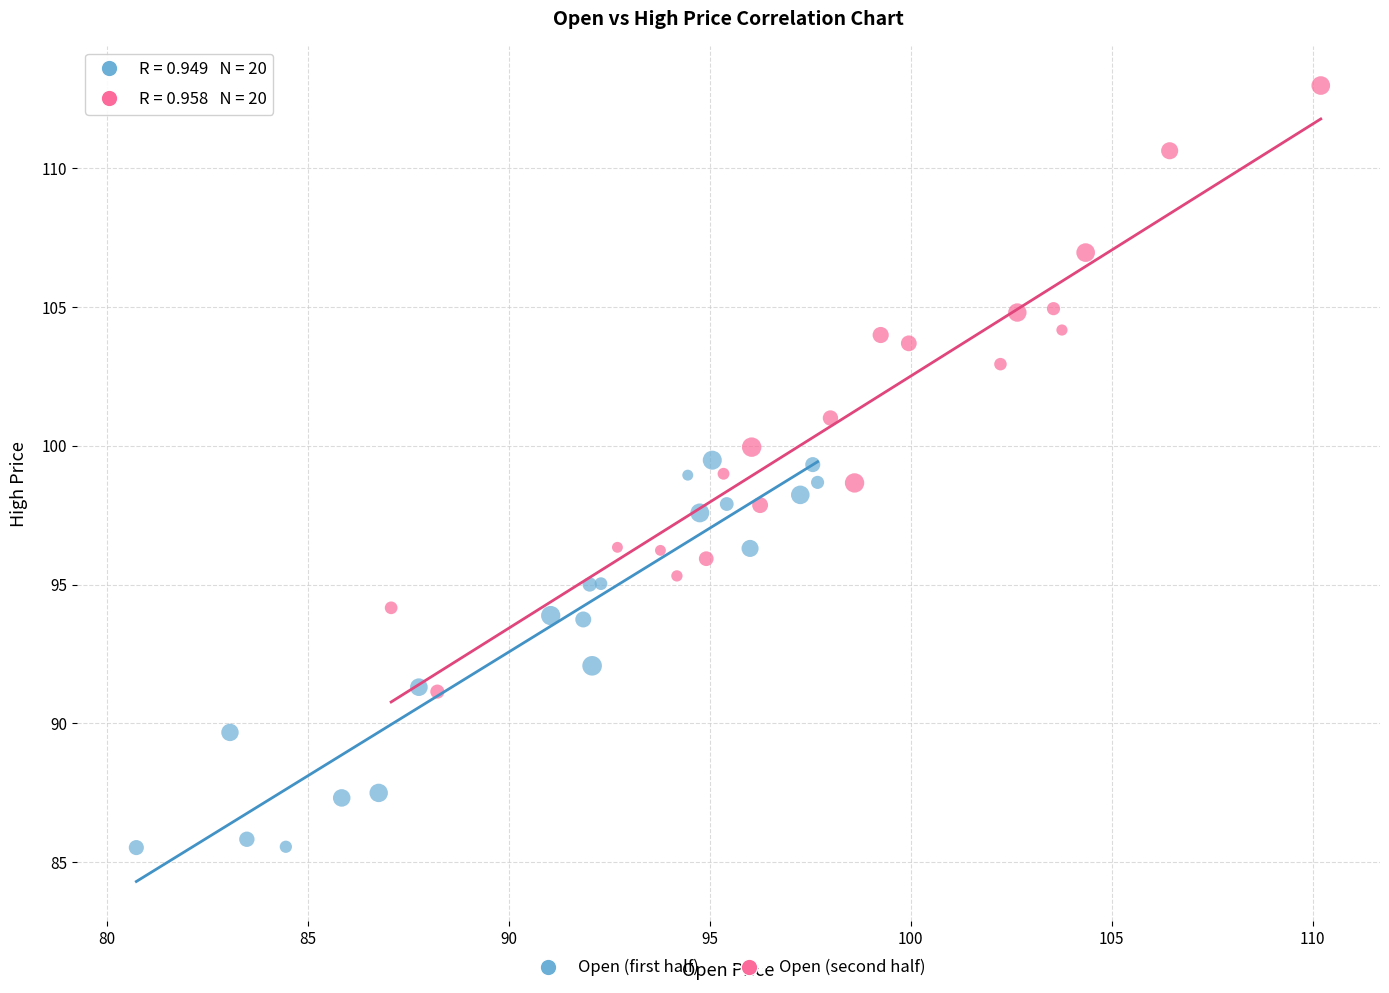

Which series contains the highest Y value?

Open (second half)